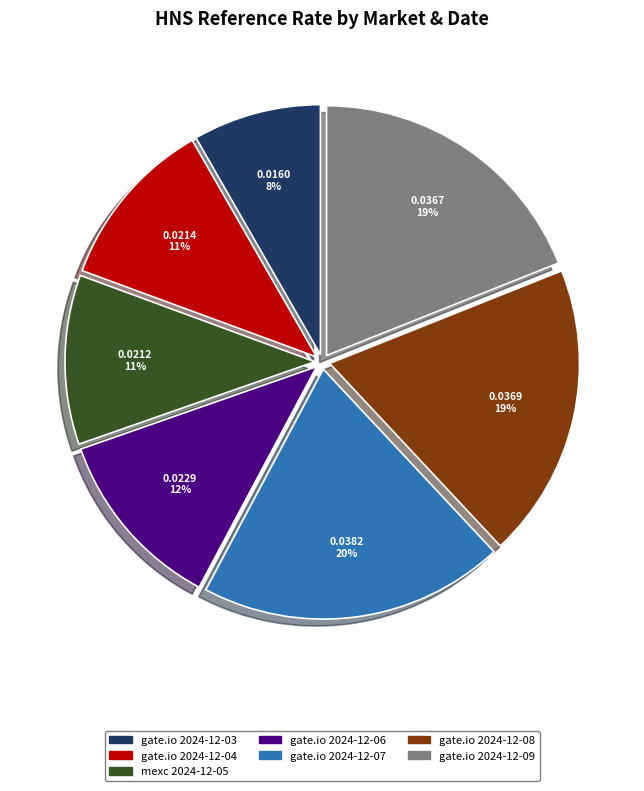

Is there any slice that represents more than half of the pie?

No